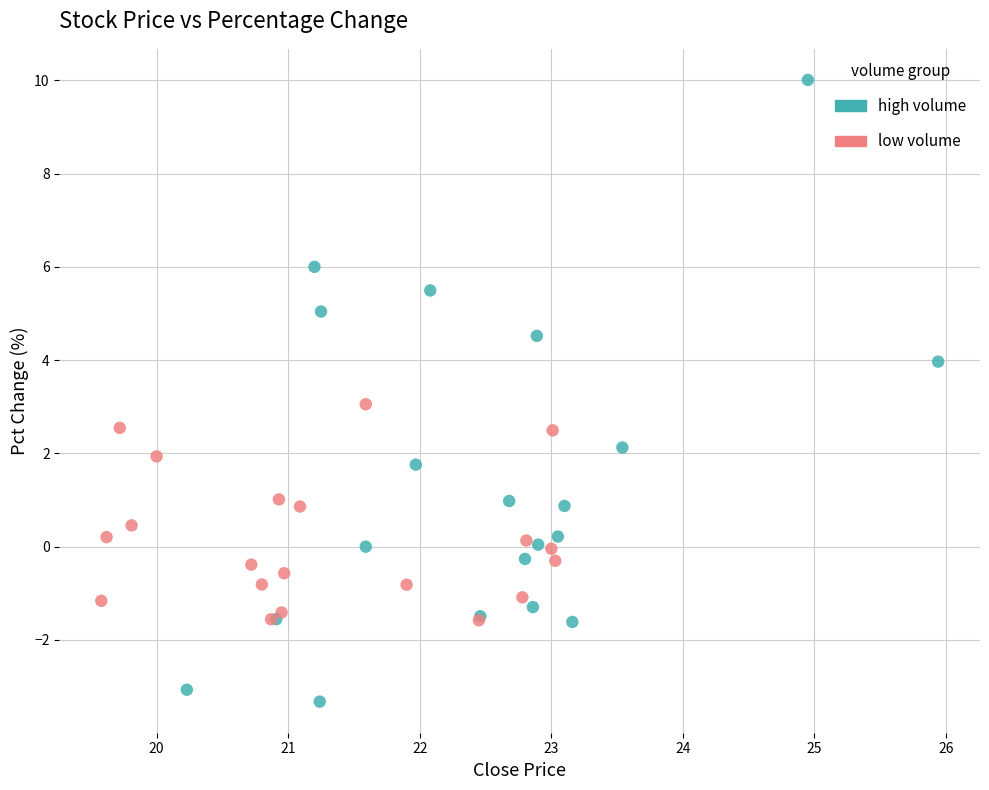

Which series has the widest spread of Y values?

high volume